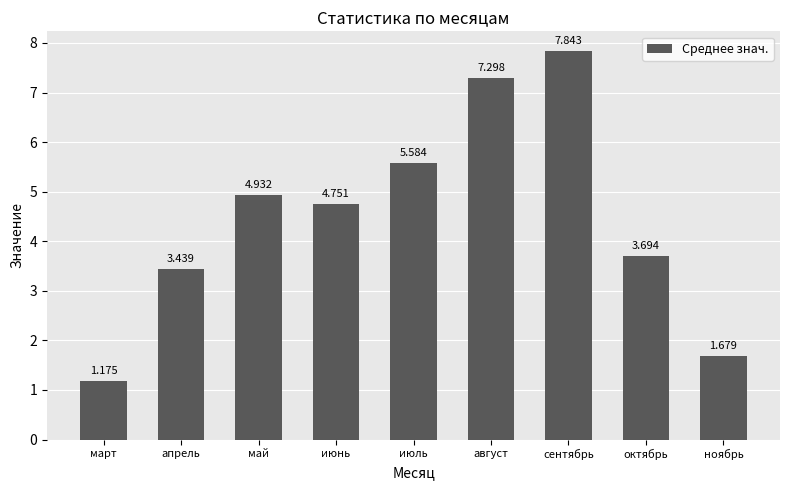

Where does the data first go above 4?

май